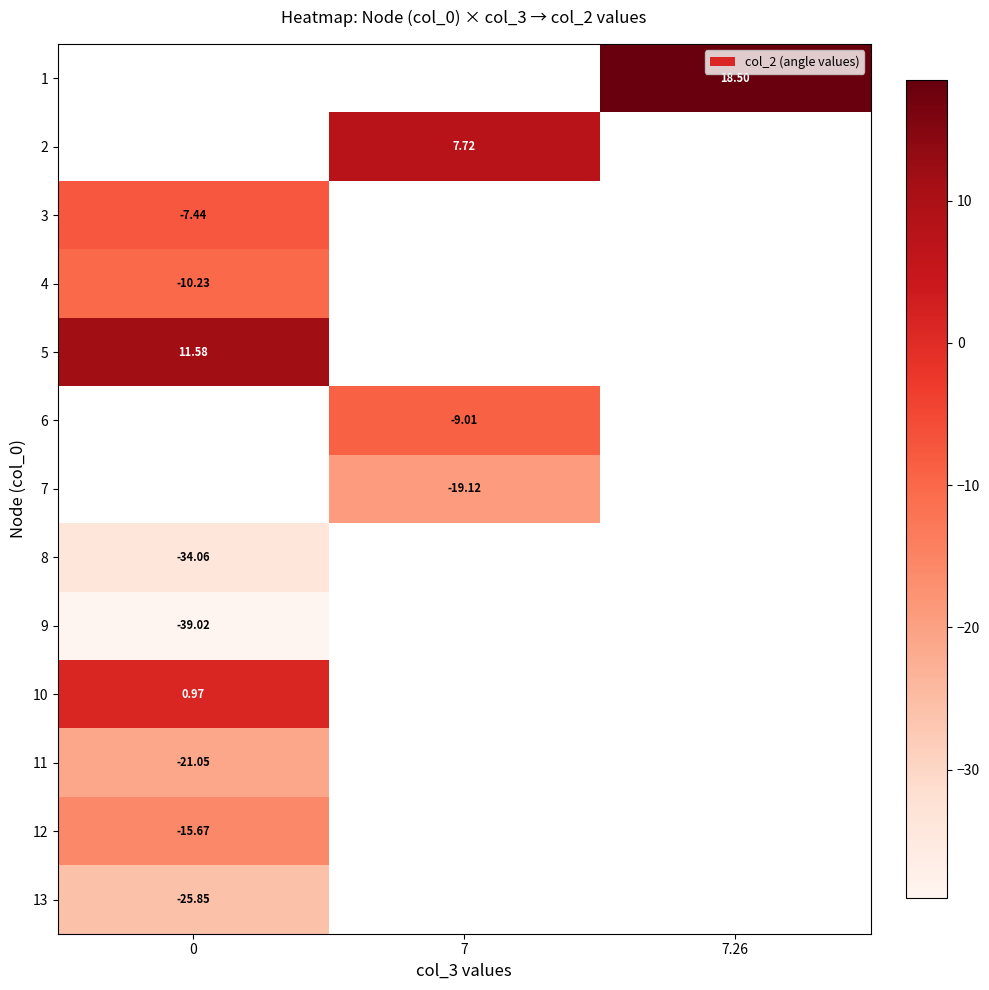

List the labels in order of 5 value, smallest first.

0, 7, 7.26